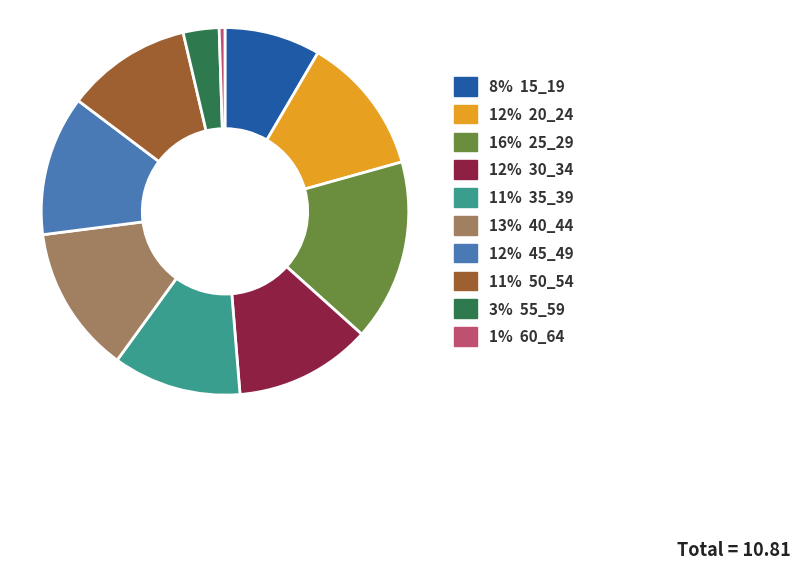

Is there any slice that represents more than half of the pie?

No